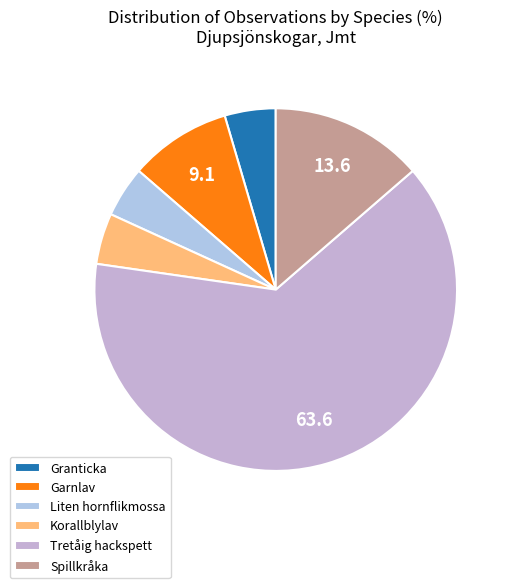

Count the number of slices in the pie.

6